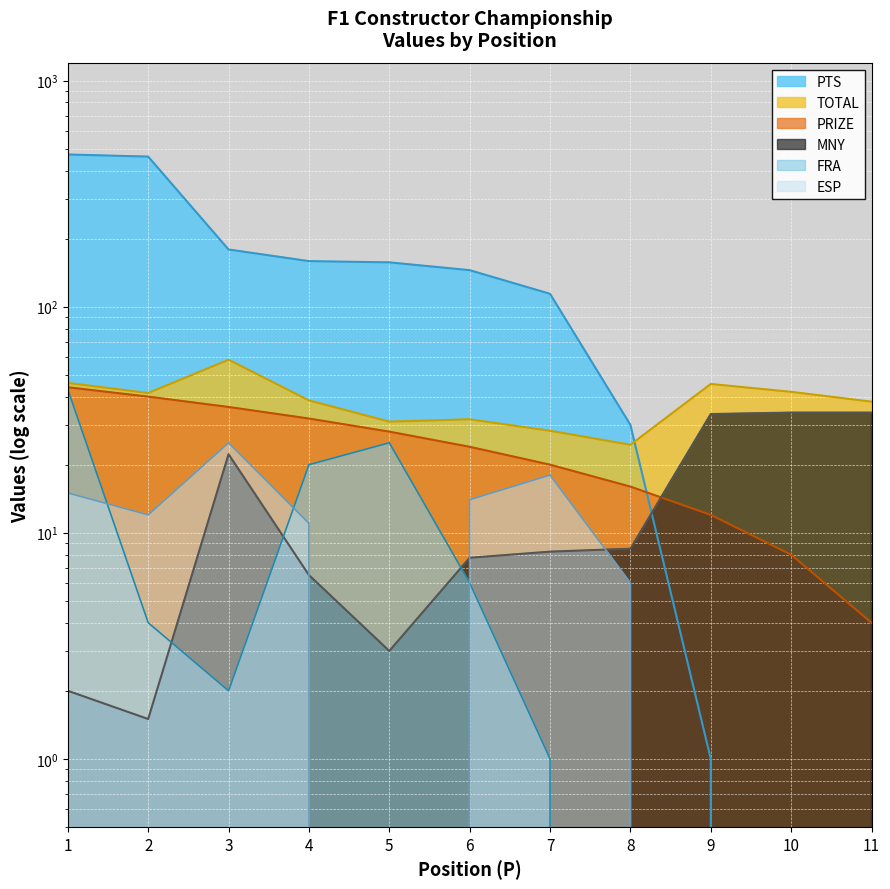

What is the spread (max minus min) of values at 3?

177.0